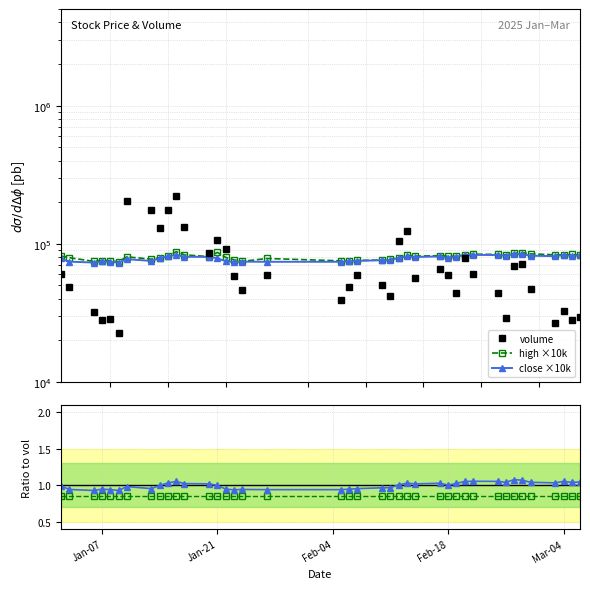

Rank the series by their maximum value, from highest to lowest.

volume, high ×10k, close ×10k, close ratio, high ratio